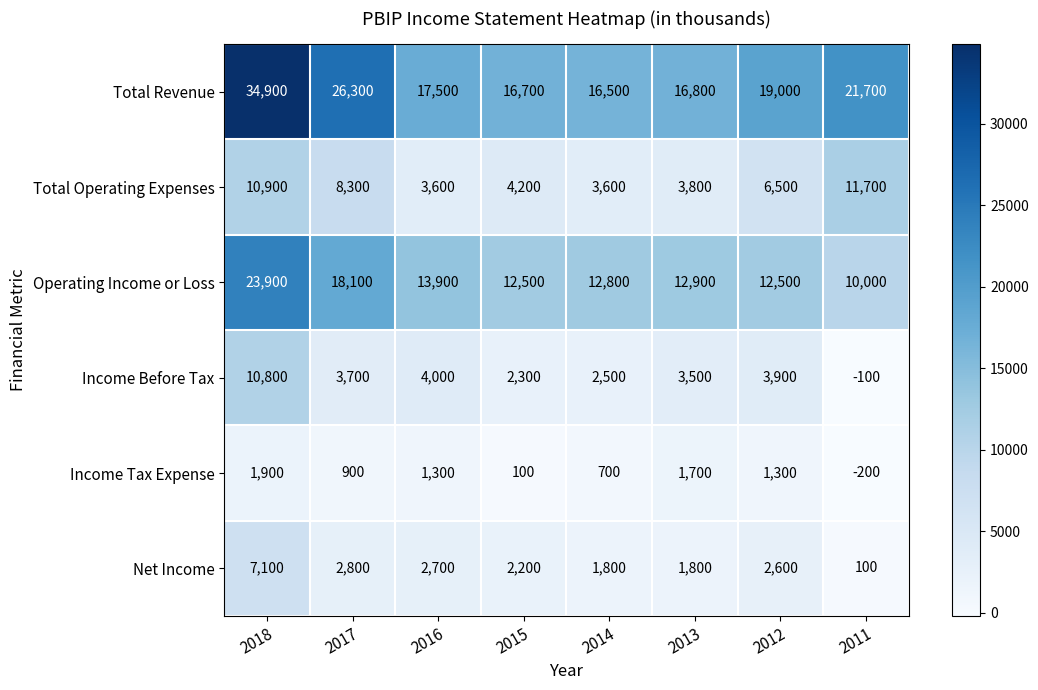

At which category is the sum across all series the highest?

2018